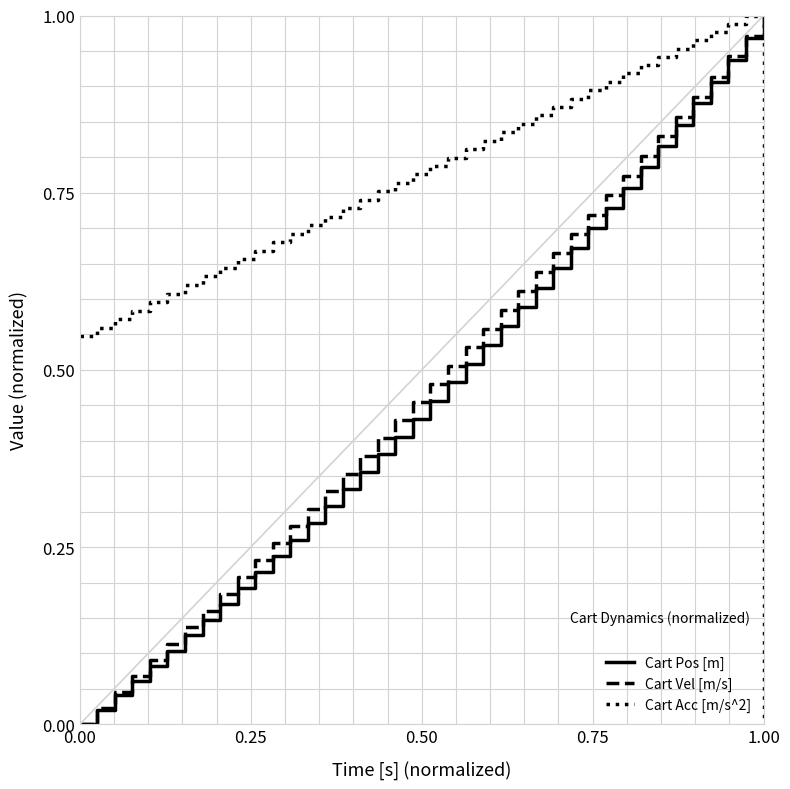

How many times do Cart Vel [m/s] and Cart Acc [m/s^2] cross each other?

1